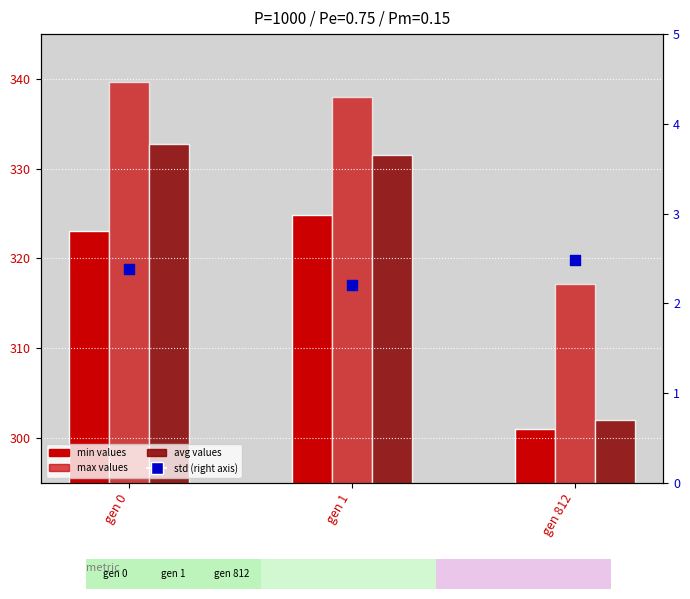

At how many categories does at least one series exceed 51?

3